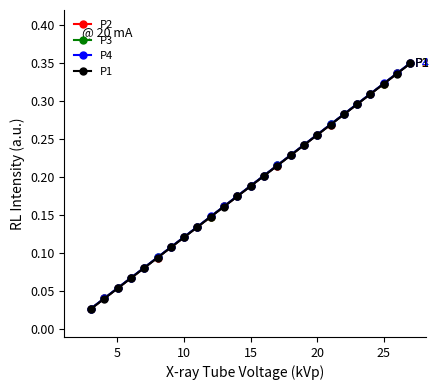

True or false: P4 and P3 intersect in this chart.

False